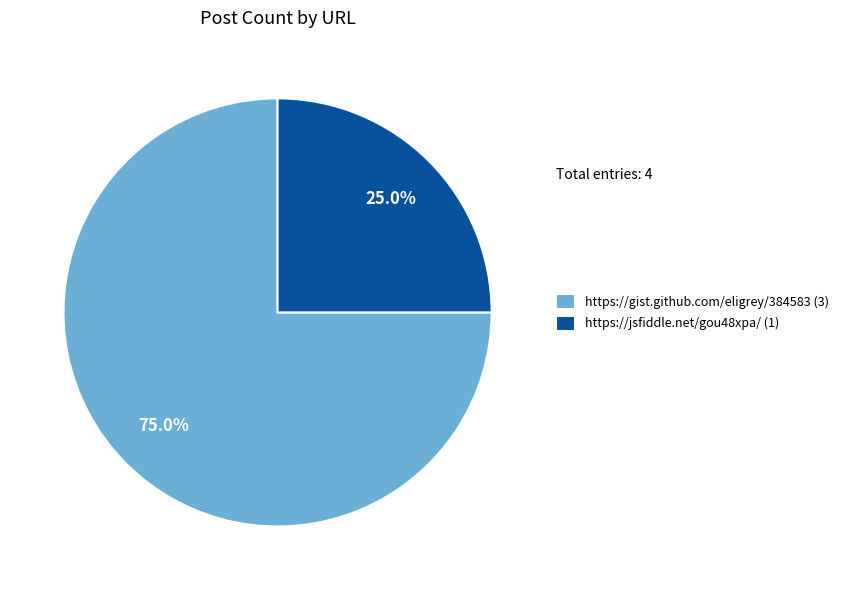

Combined, do https://gist.github.com/eligrey/384583 and https://jsfiddle.net/gou48xpa/ account for over 50%?

Yes